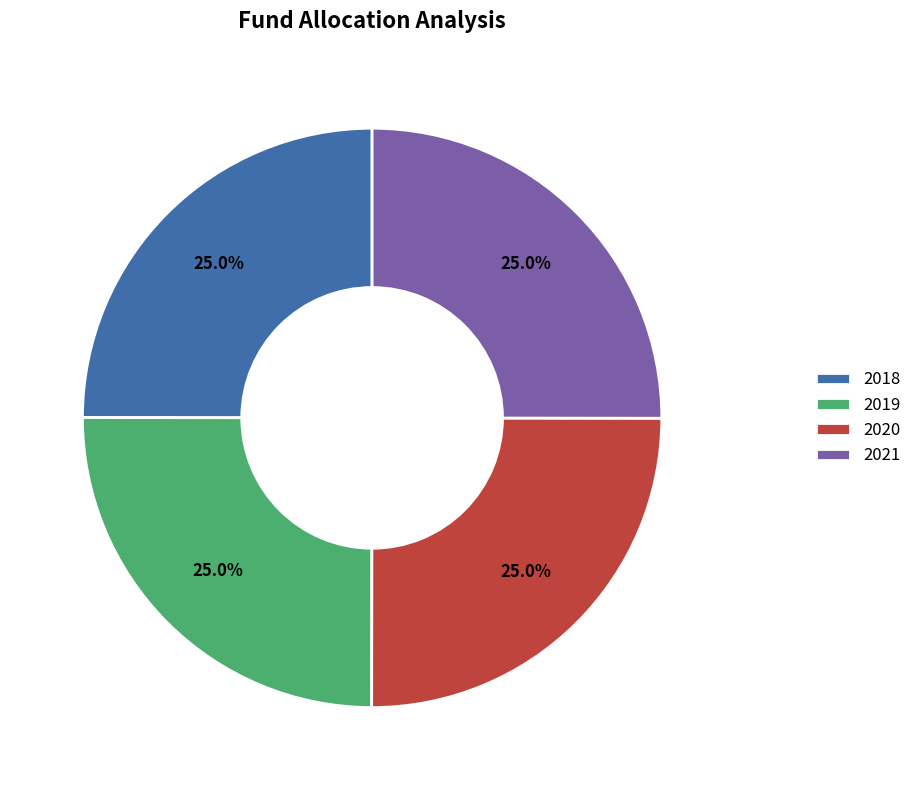

Approximately how many times larger is the value at 2018 compared to 2021?

1.0